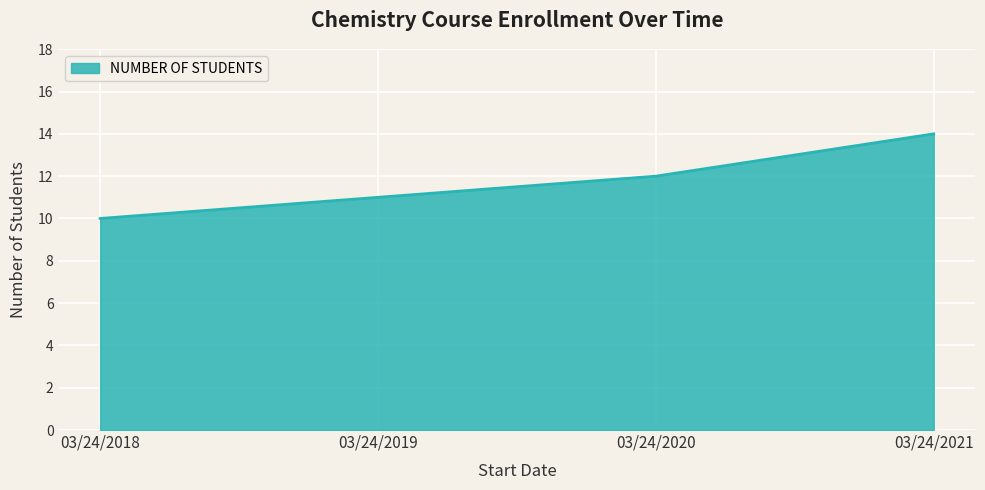

Rank the categories by value from lowest to highest.

03/24/2018, 03/24/2019, 03/24/2020, 03/24/2021